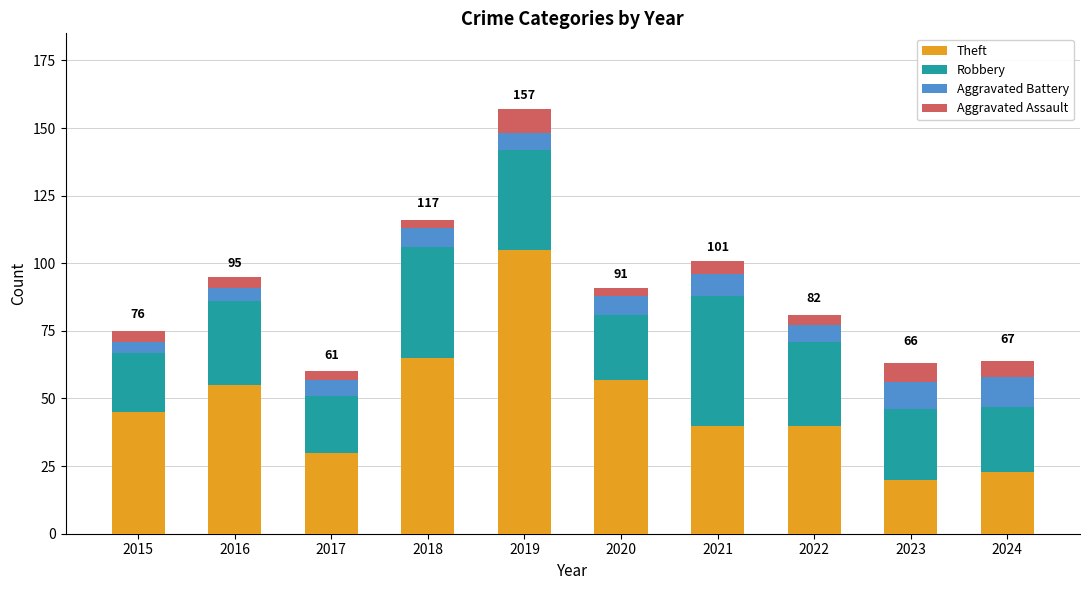

The Theft series shows 23 at 2024. True or false?

True